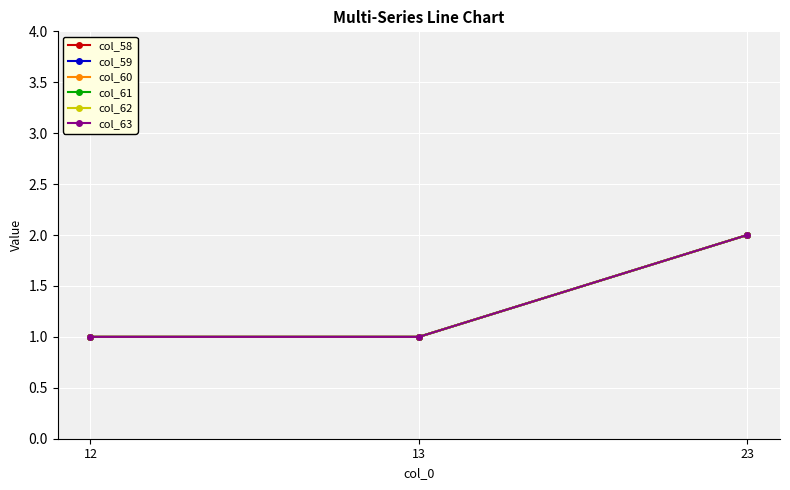

Which series has the largest total across all categories?

col_58